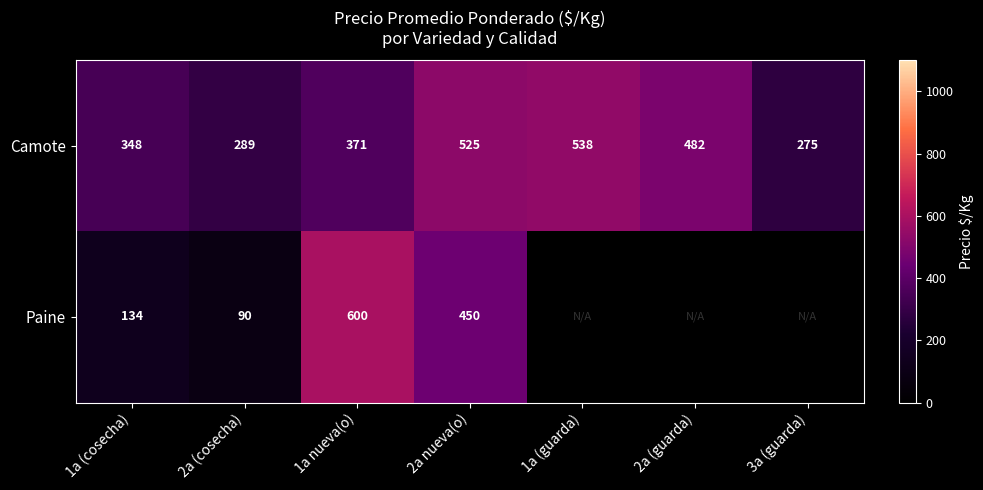

Which has a higher value, 1a (guarda) or 3a (guarda)?

1a (guarda)